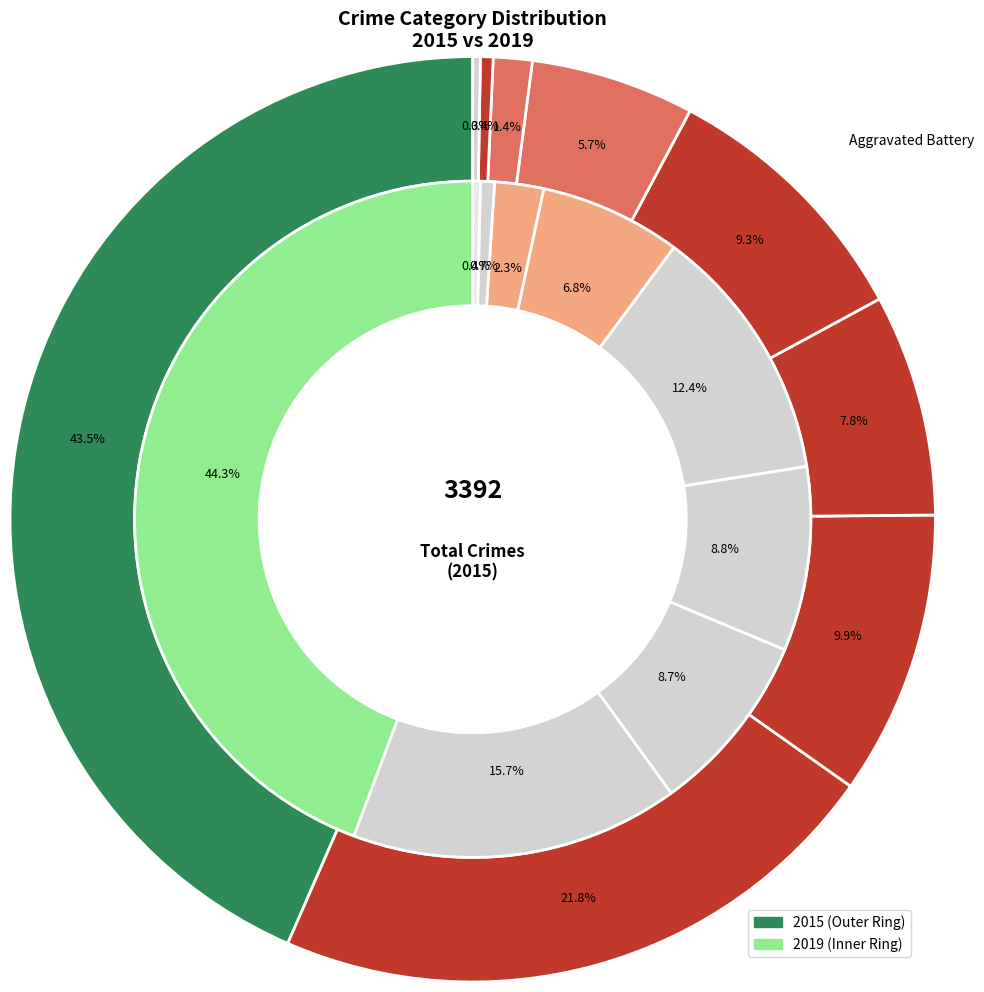

Rank the series at 2 from highest to lowest value.

values_2015, values_2019